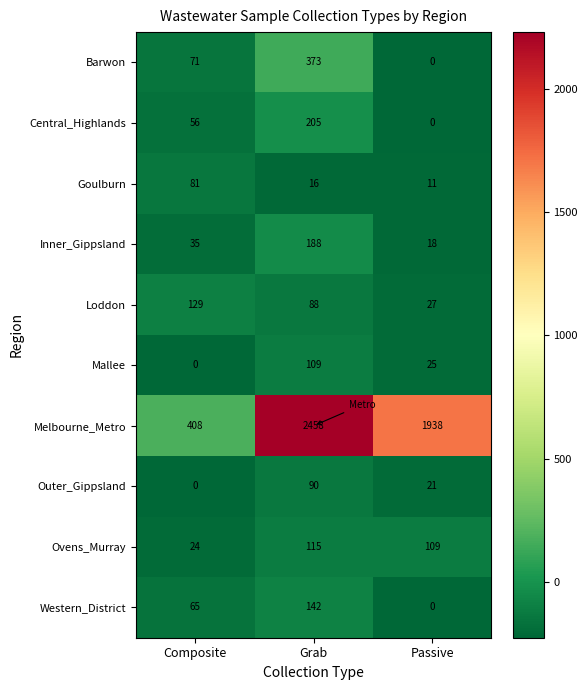

At which label is Central_Highlands closest to 102?

Composite